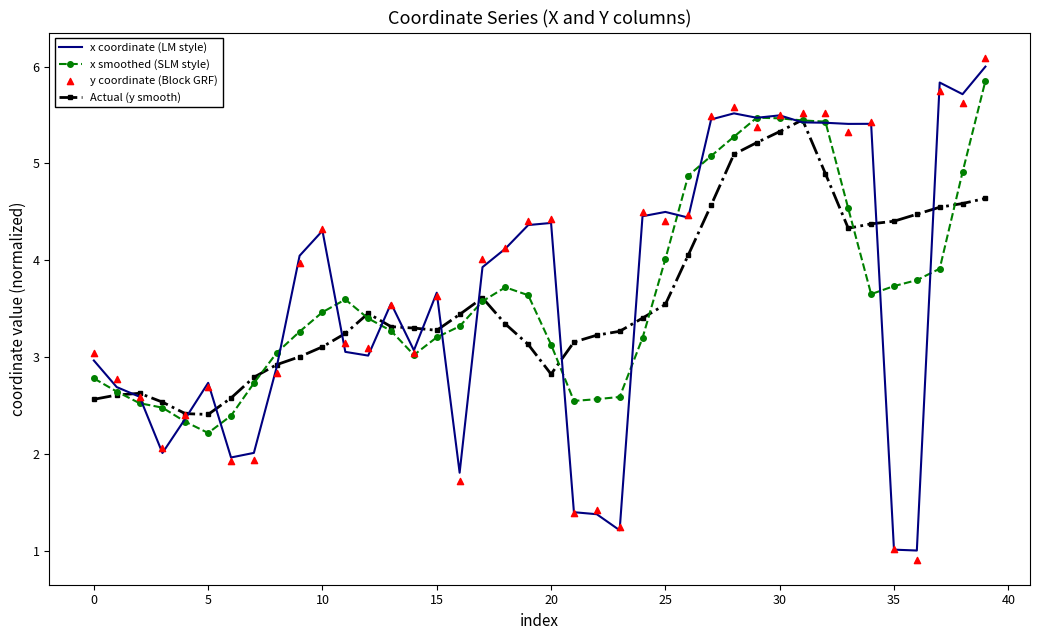

What are all the series names shown in the legend?

x coordinate (LM style), x smoothed (SLM style), Actual (y smooth), y coordinate (Block GRF)